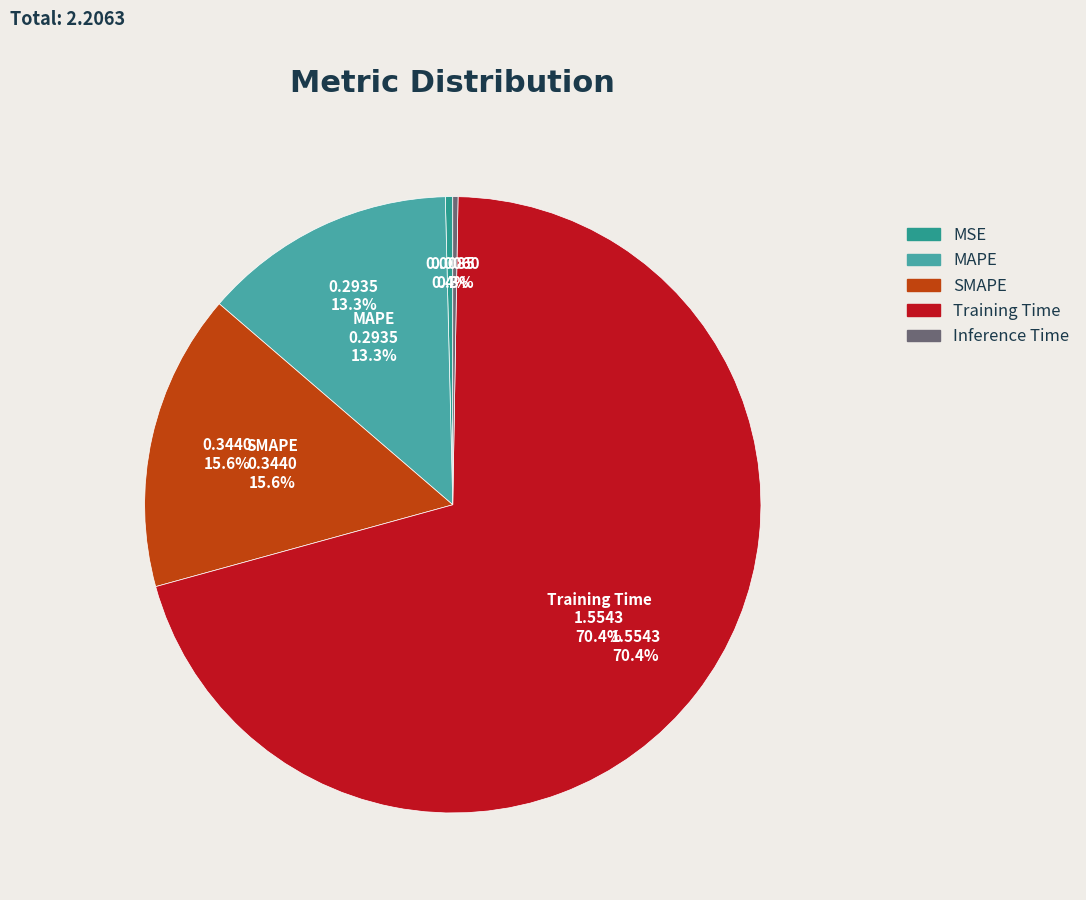

True or false: Inference Time accounts for 1% of the total.

False